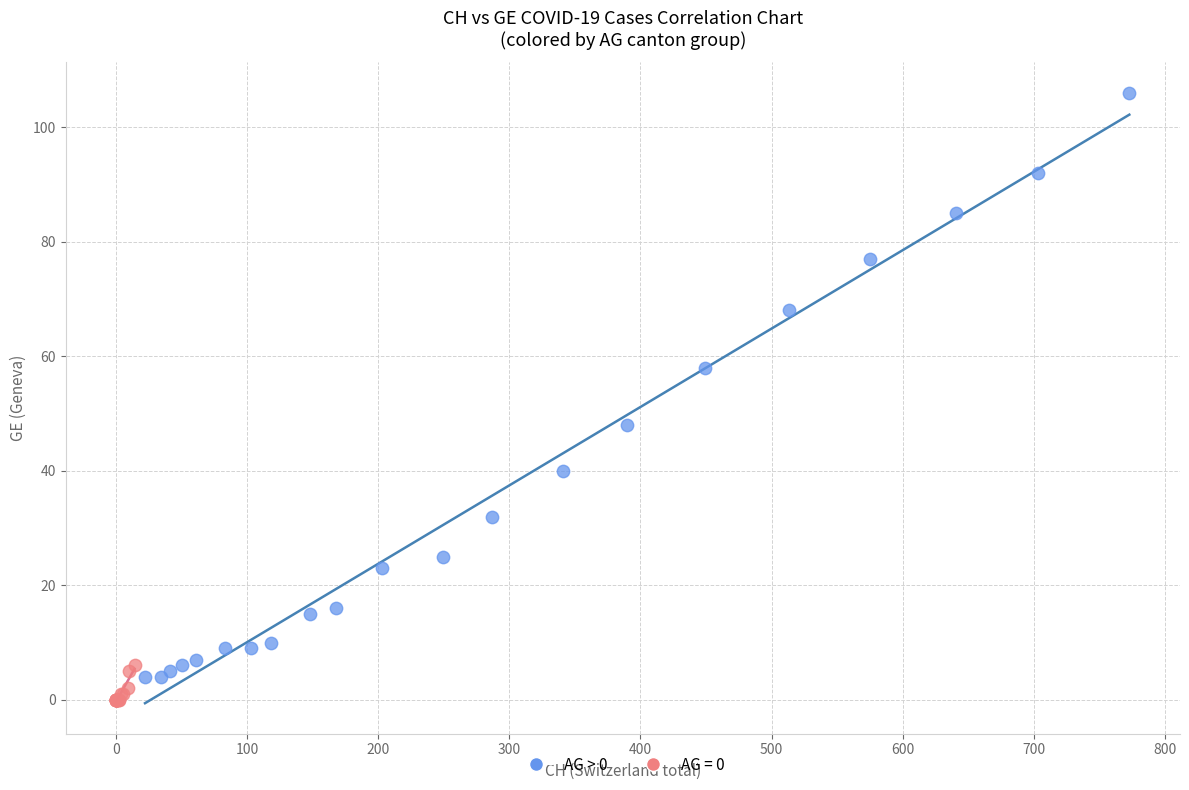

Which series has the largest Y range (max minus min)?

AG > 0